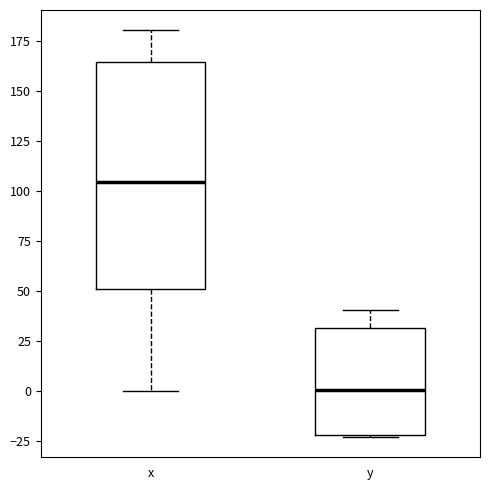

Which box's median line is the lowest?

y